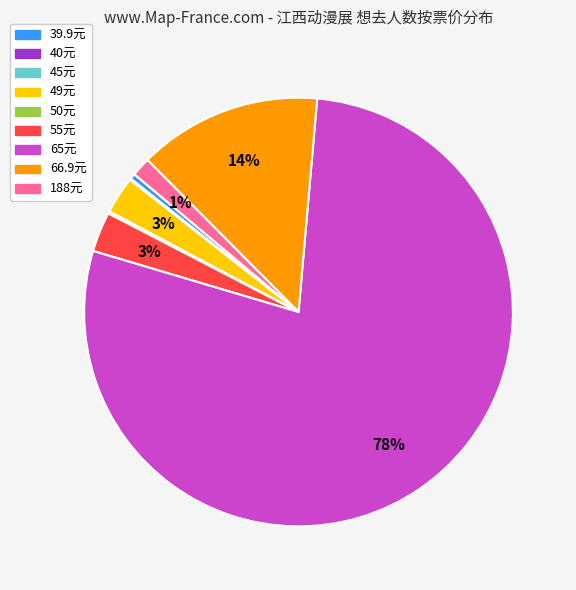

To the nearest percent, what is the average slice percentage?

11%